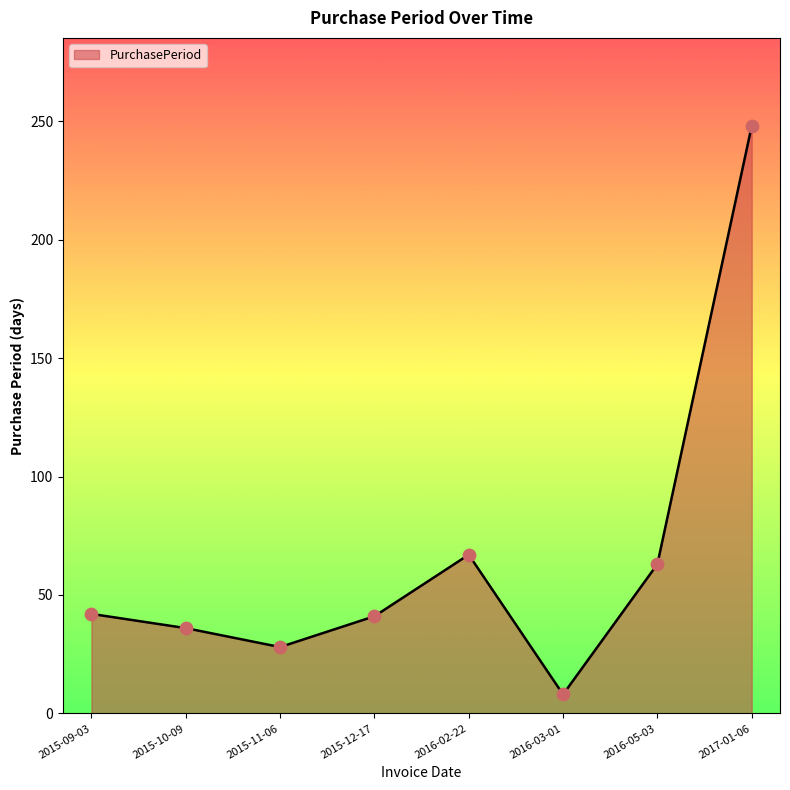

What is the ratio of the value at 2015-11-06 to the value at 2017-01-06?

0.1